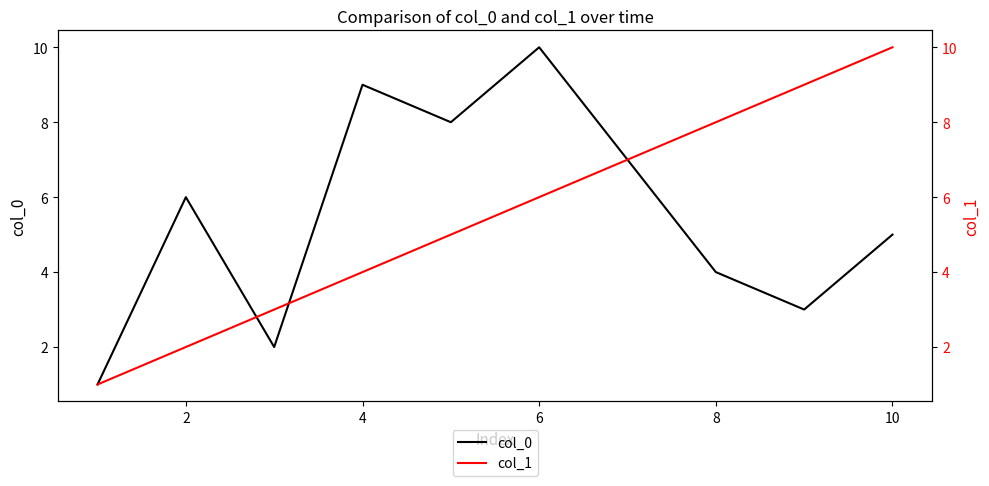

What is the highest value of the col_0 series?

10